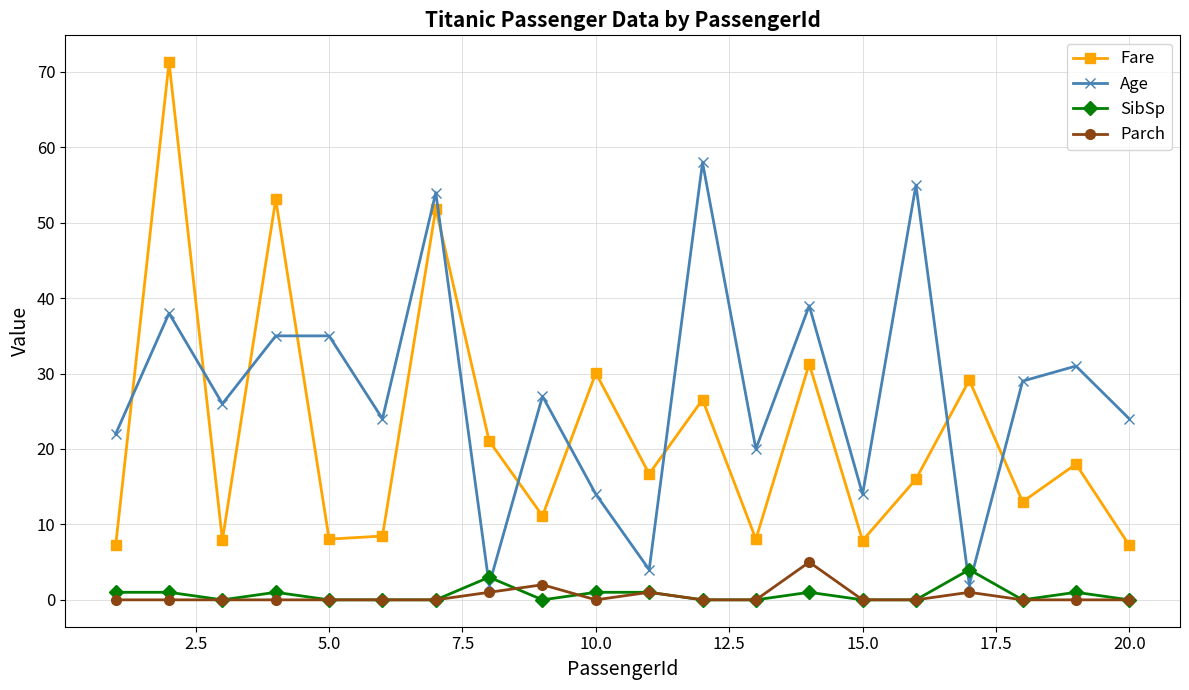

Which series has the largest total across all categories?

Age